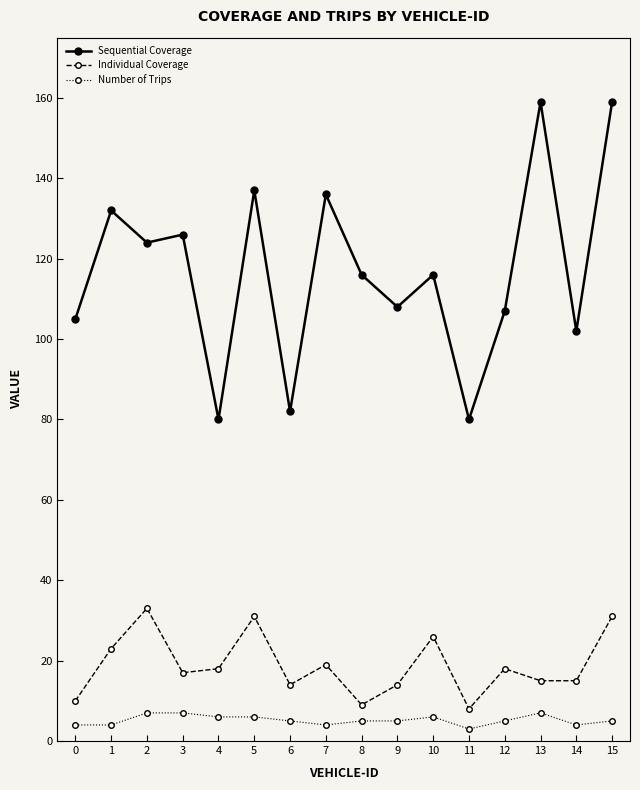

True or false: Sequential Coverage and Individual Coverage cross at least once.

False